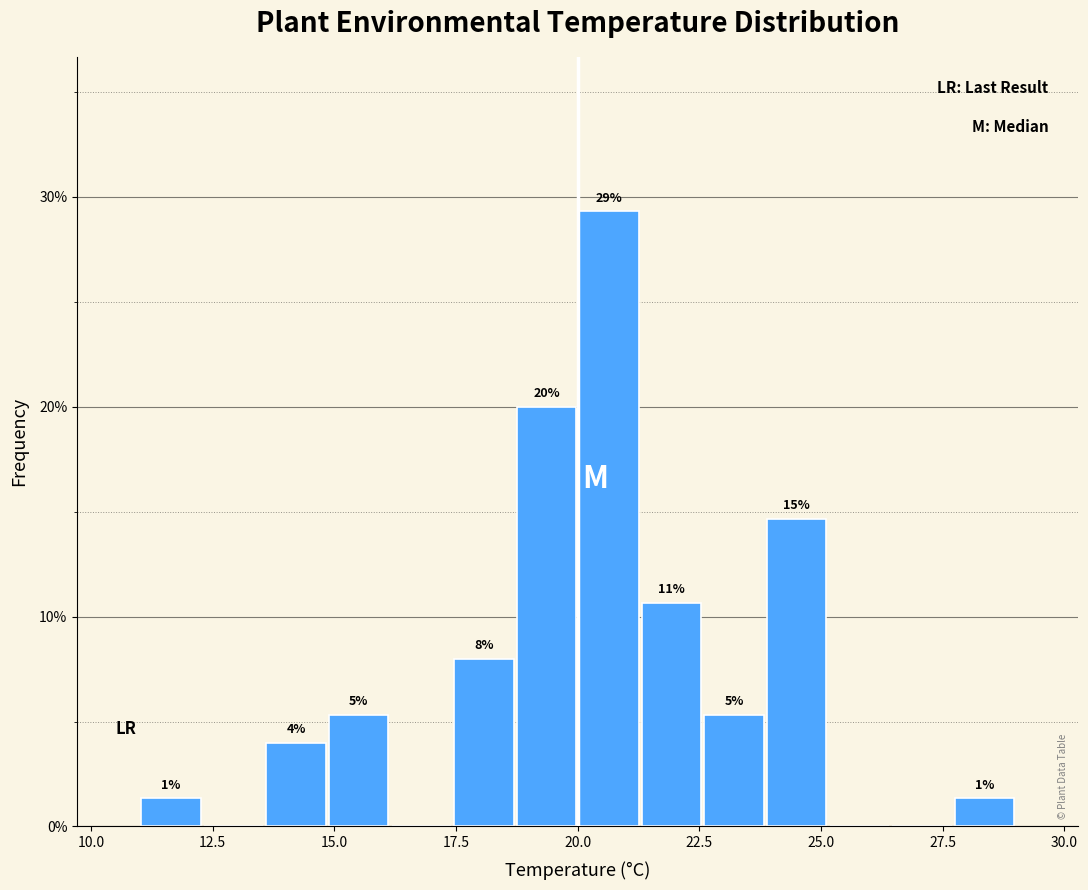

Around what value on the x-axis is the tallest bar? Give the approximate position of its centre, as read against the axis.

20.5